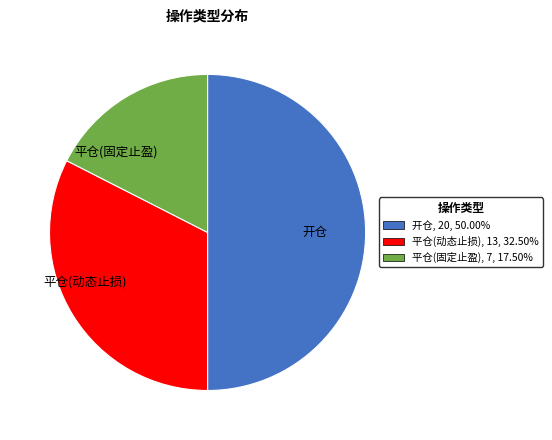

Does 平仓(动态止损) represent more than half of the total?

No